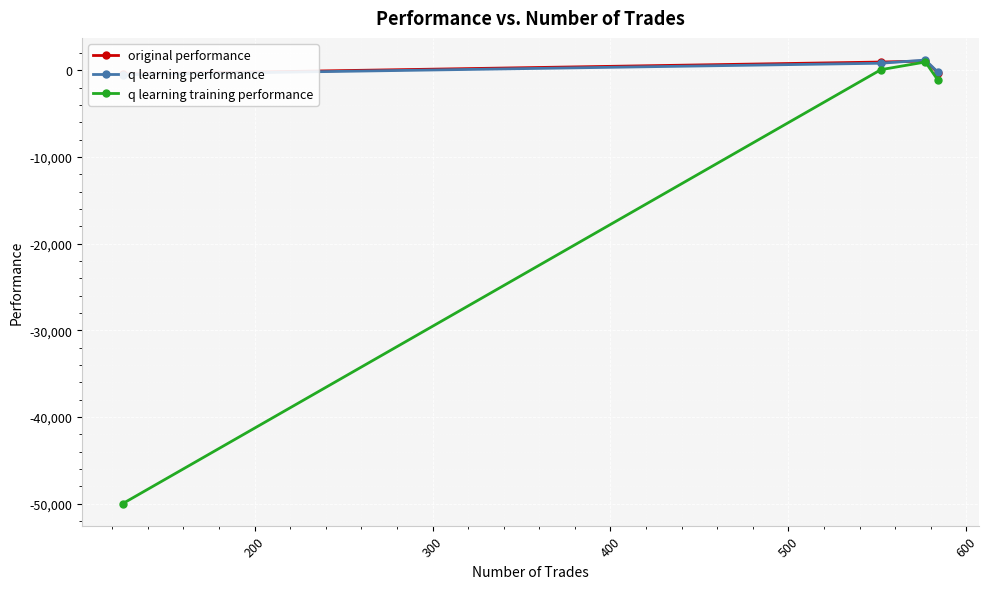

In q learning training performance, how many points are higher than both neighbors (excluding endpoints)?

1